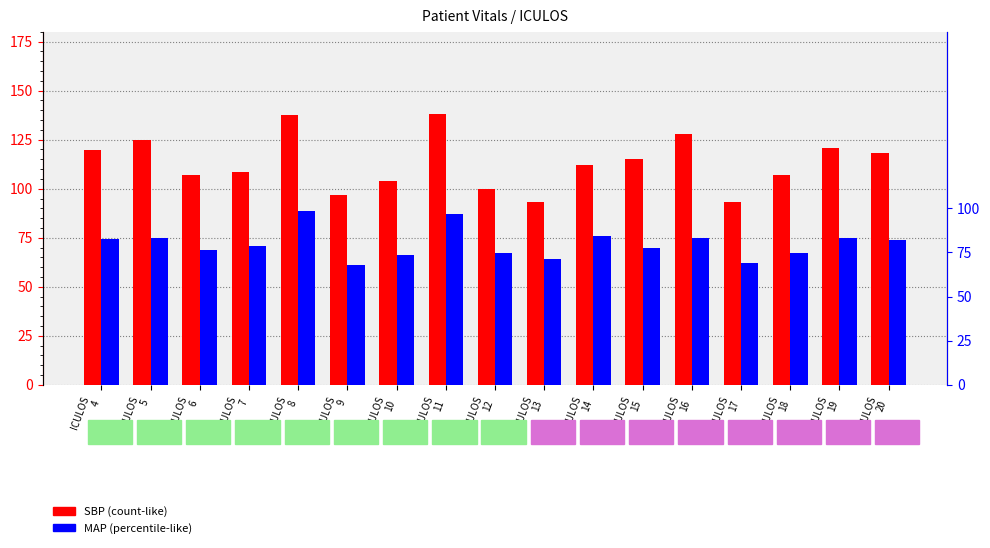

Where does the SBP series first go above 112?

ICULOS
4